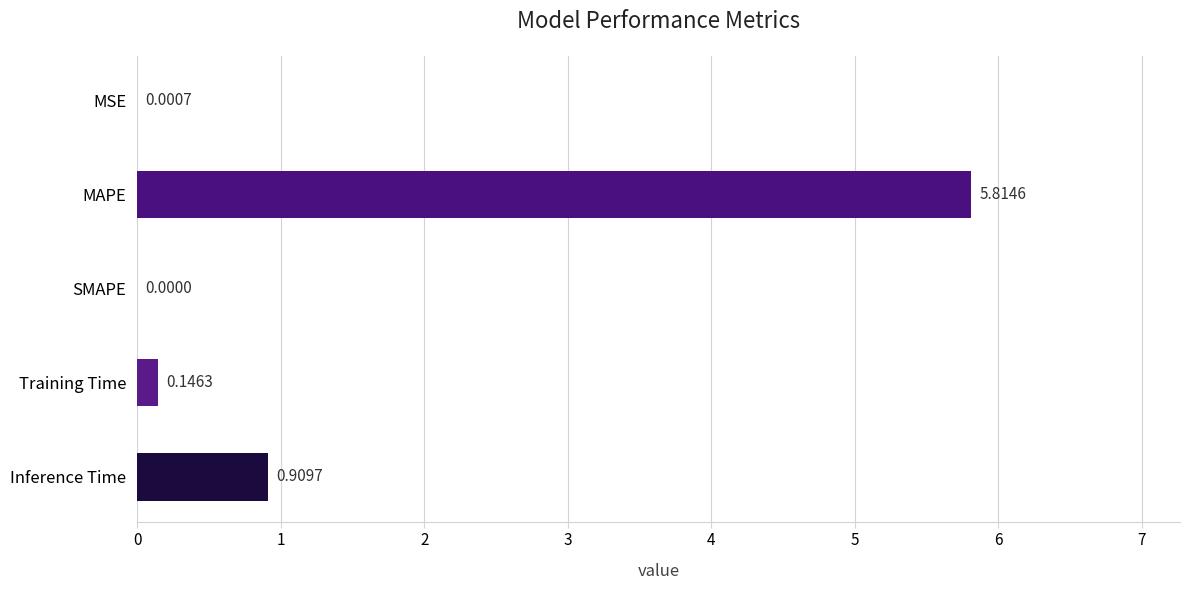

Where is the data nearest to the value 2?

Inference Time